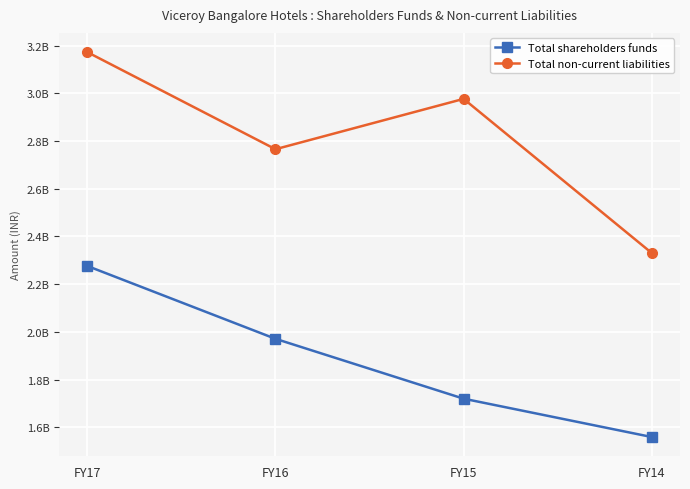

Is this an area chart (filled region under the line)?

No